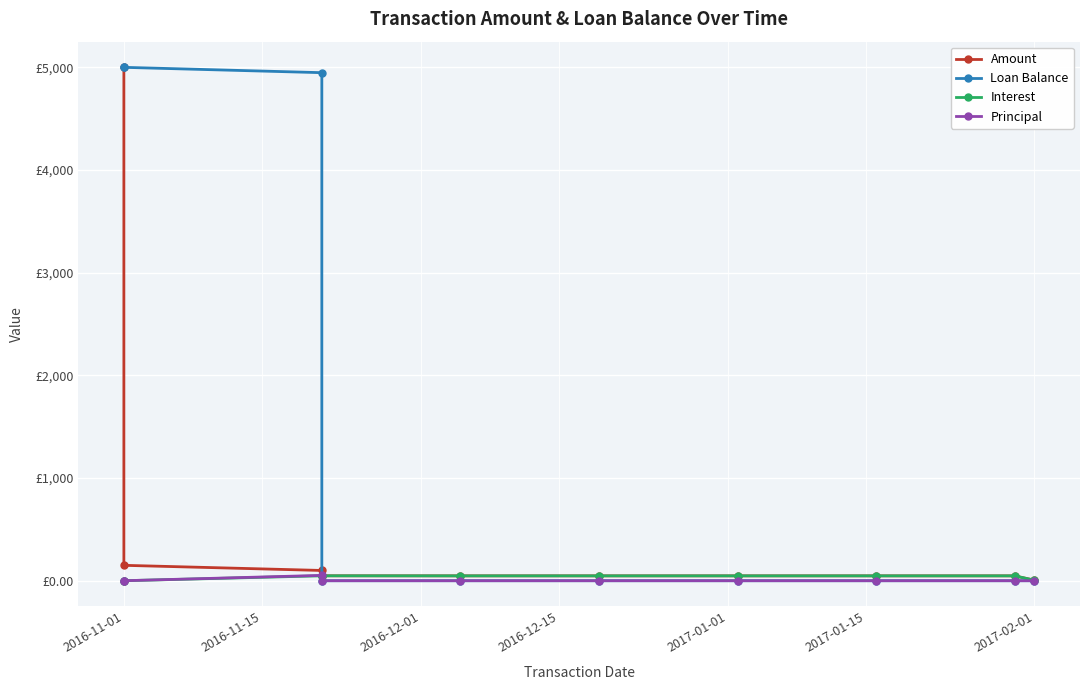

True or false: Loan Balance has a value of 1922.3 at 2016-11-01.

False